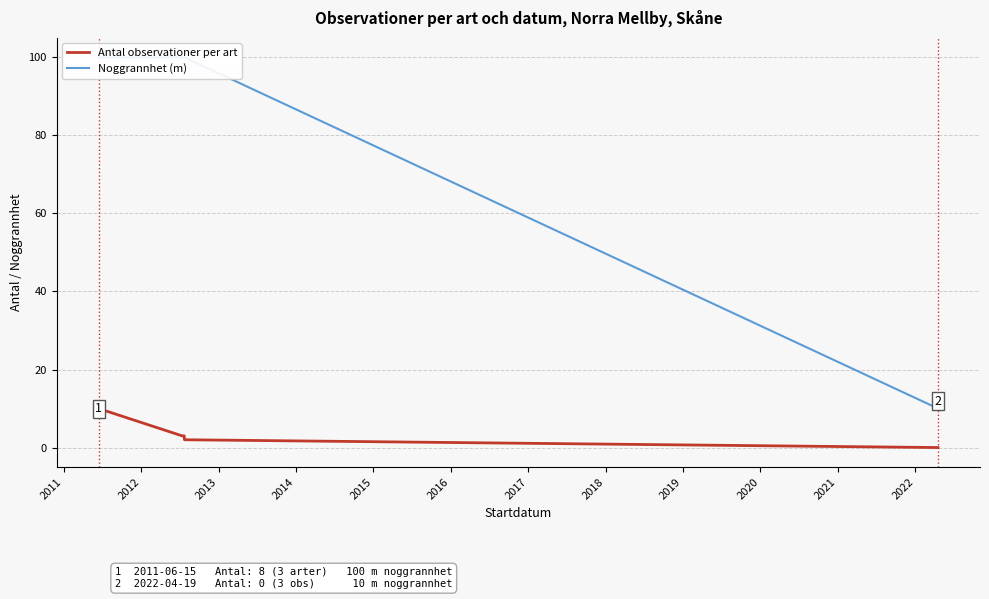

How many data points does each series have?

5